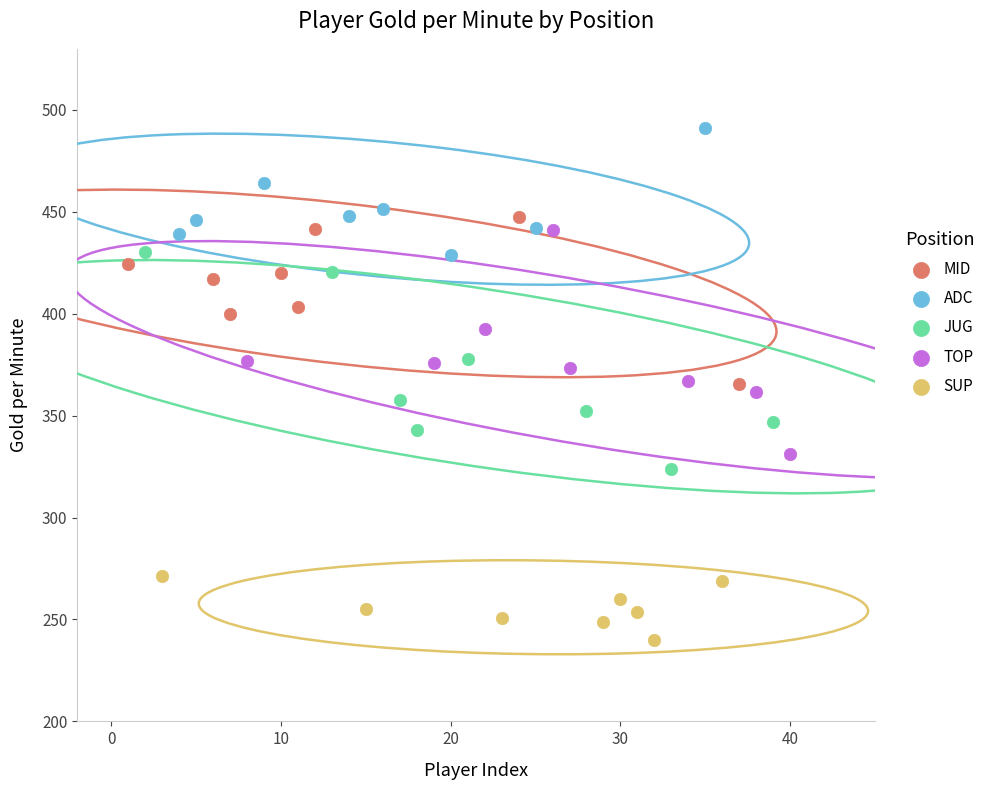

Which series contains the highest Y value?

ADC